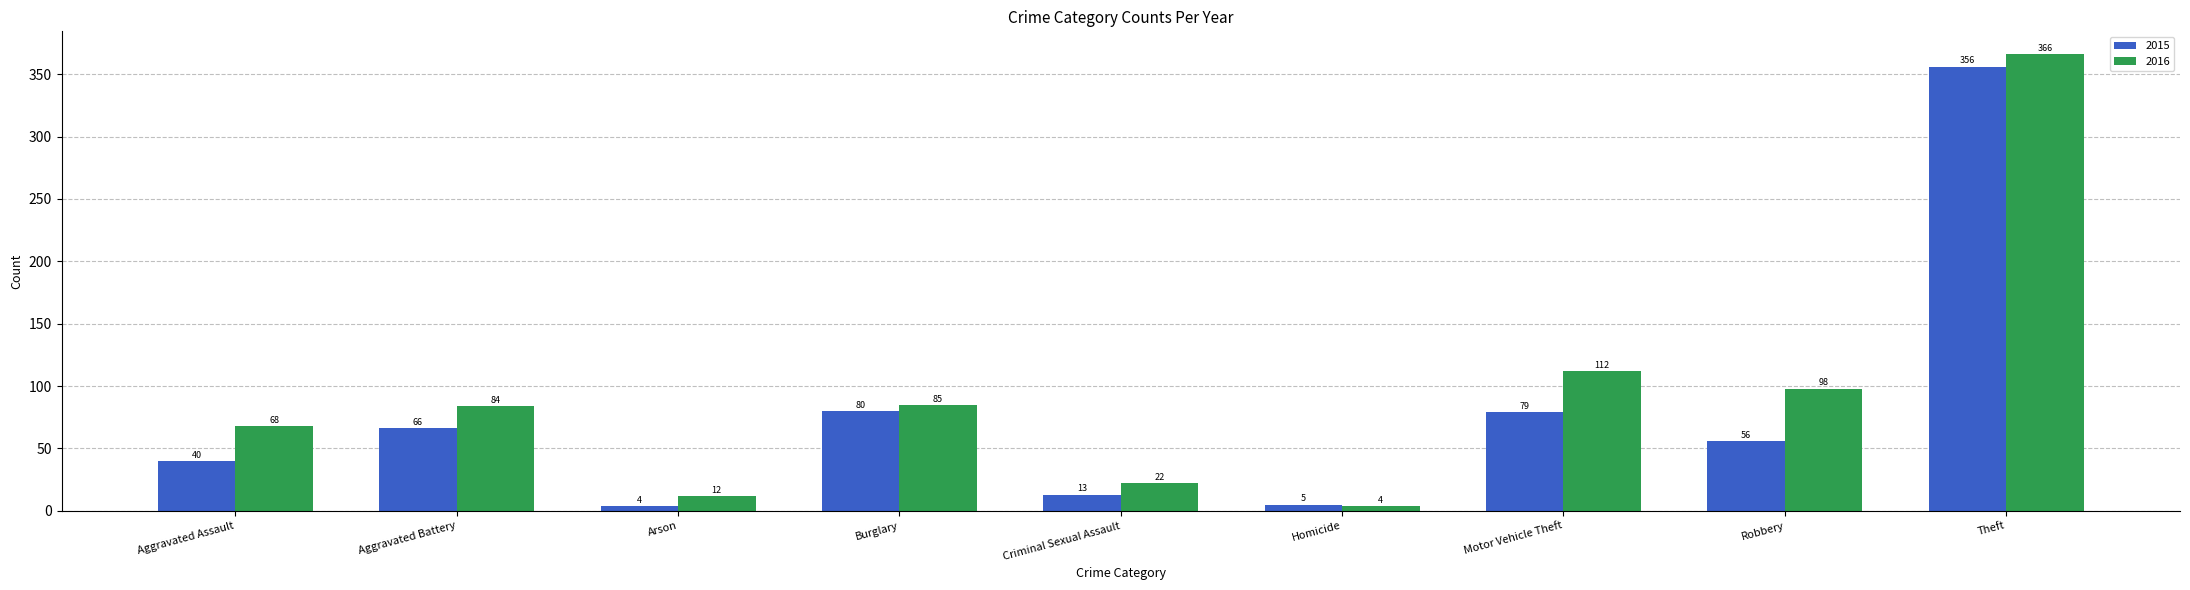

Where is 2015 nearest to the value 180?

Burglary